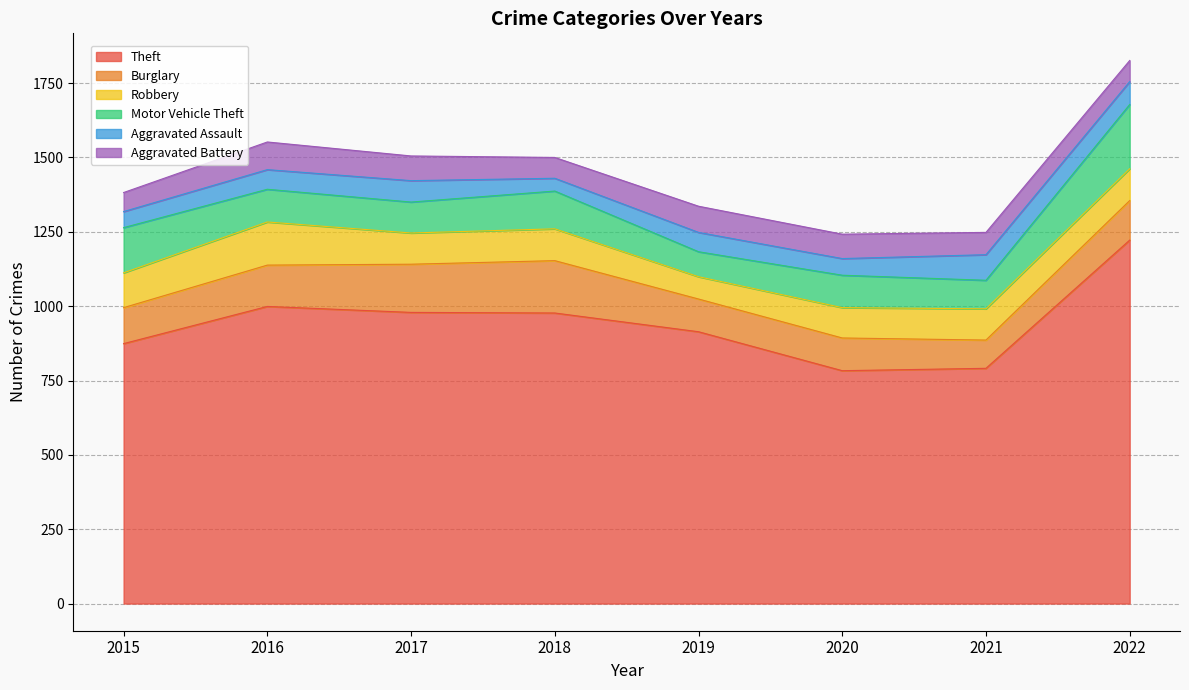

True or false: Theft and Burglary cross at least once.

False